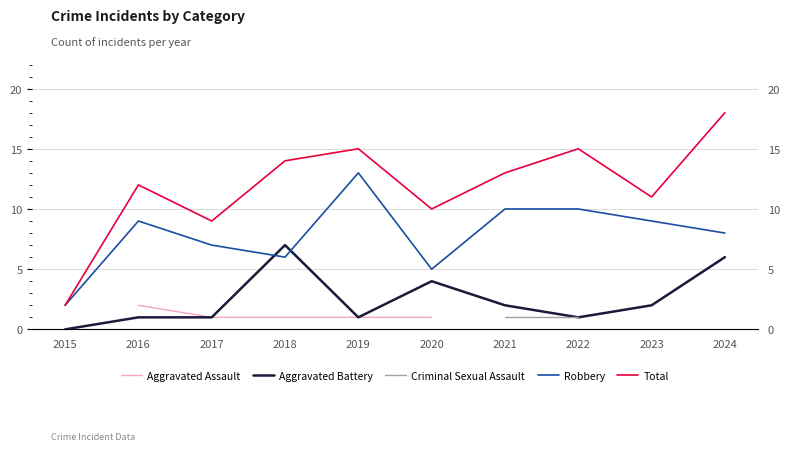

Does the chart display data point markers on the line(s)?

No